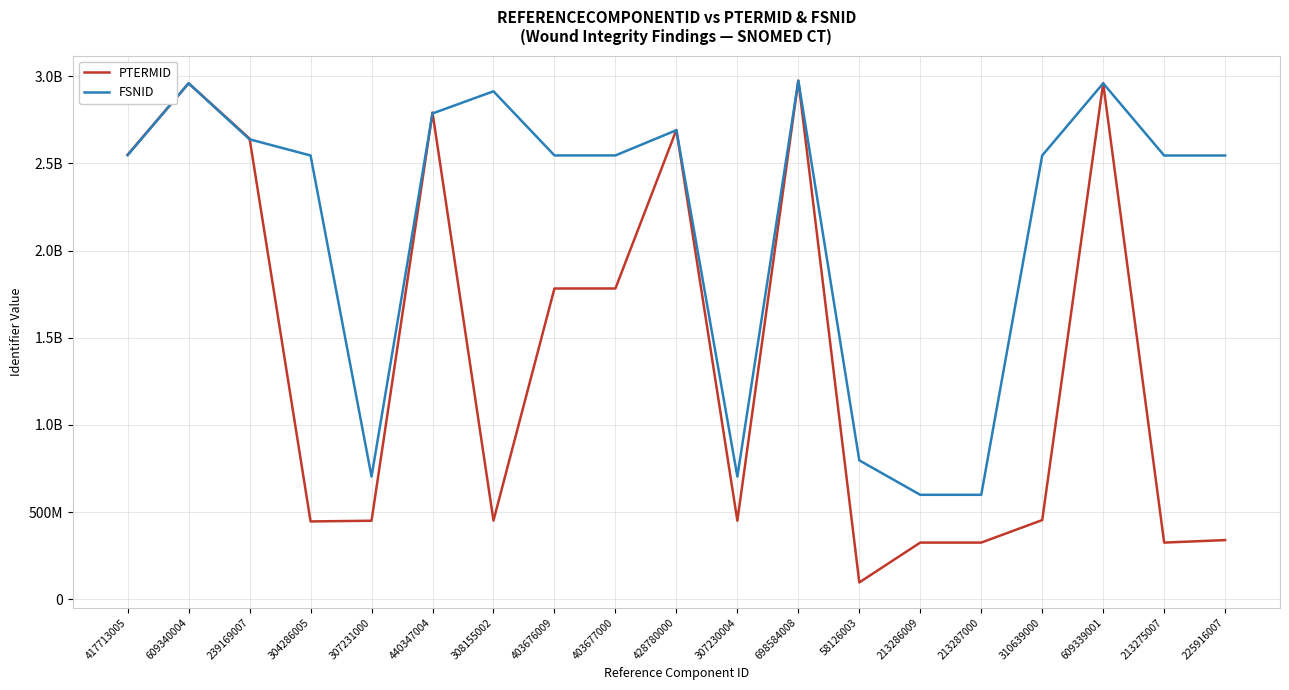

What are all the series names shown in the legend?

PTERMID, FSNID